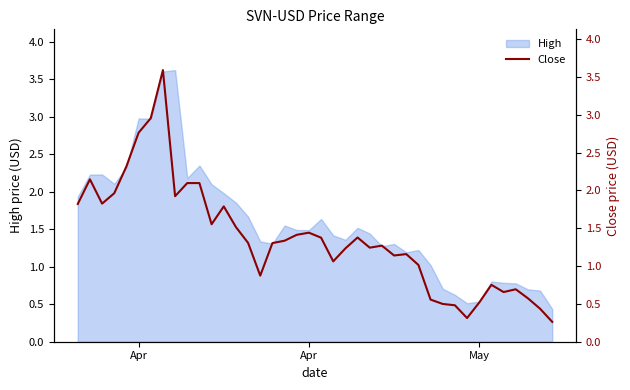

Does the chart display data point markers on the line(s)?

No